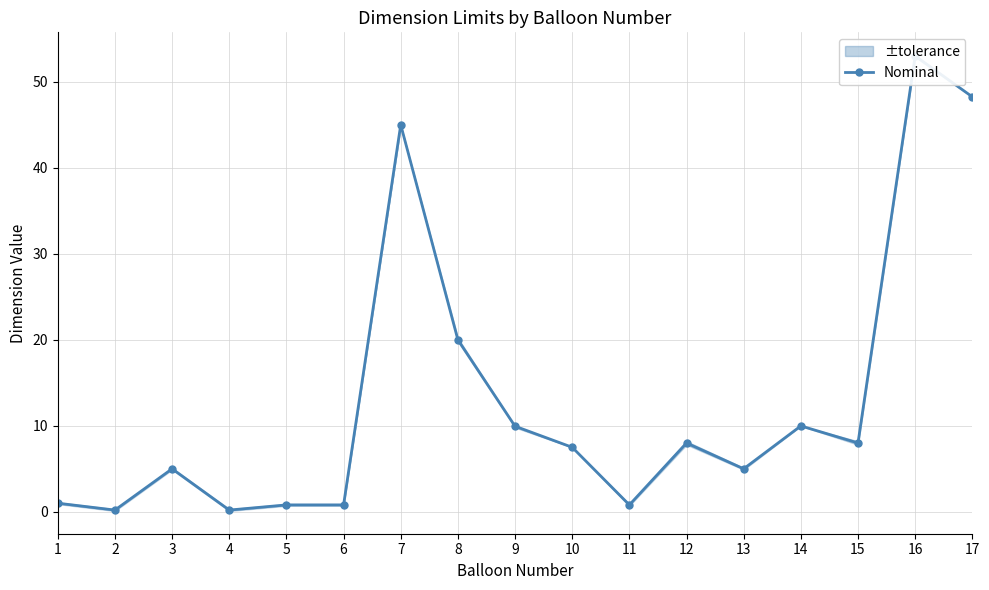

Reading left to right, list all the values displayed in this chart.

1=1.0	2=0.2	3=5.0	4=0.2	5=0.8	6=0.8	7=45.0	8=20.0	9=9.9	10=7.5	11=0.8	12=8.0	13=5.0	14=10.0	15=8.0	16=53.0	17=48.2